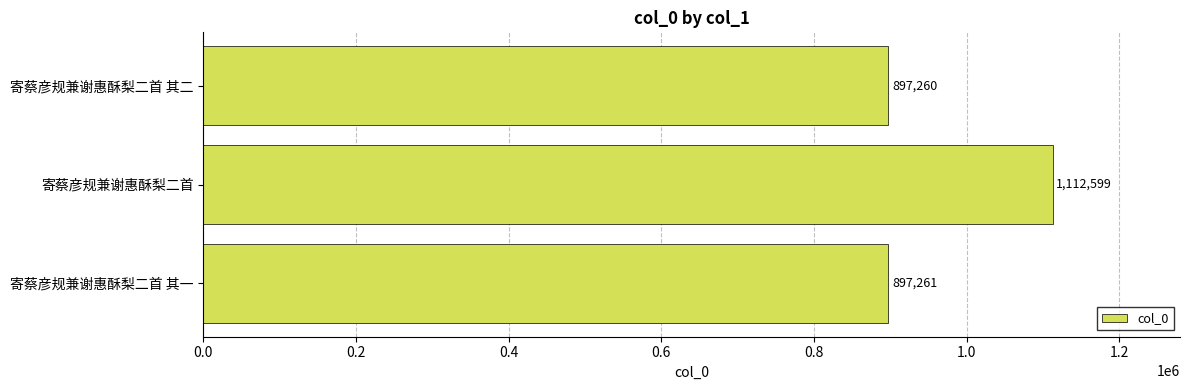

List the labels in order of value, smallest first.

寄蔡彦规兼谢惠酥梨二首 其二, 寄蔡彦规兼谢惠酥梨二首 其一, 寄蔡彦规兼谢惠酥梨二首